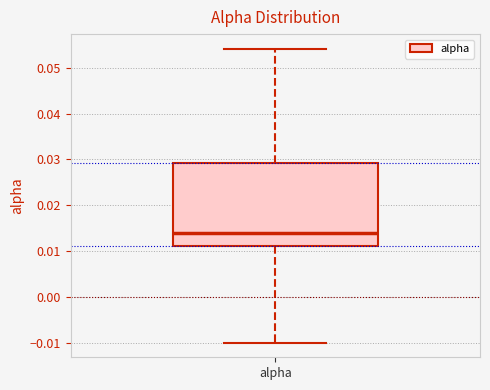

Read this box plot against the y-axis: the position of the median line, the range covered by the box, and the ends of both whiskers. The values are not printed on the chart, so give them approximately, as read against the axis.

median 0.014, box 0.011 to 0.029, whiskers -0.010 to 0.054